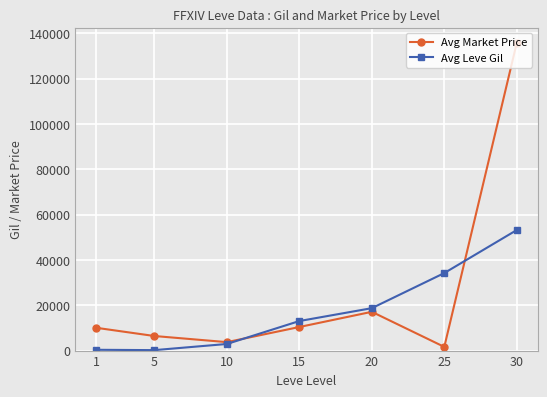

What is the difference between the Avg Leve Gil values at 1 and 25?

33861.8